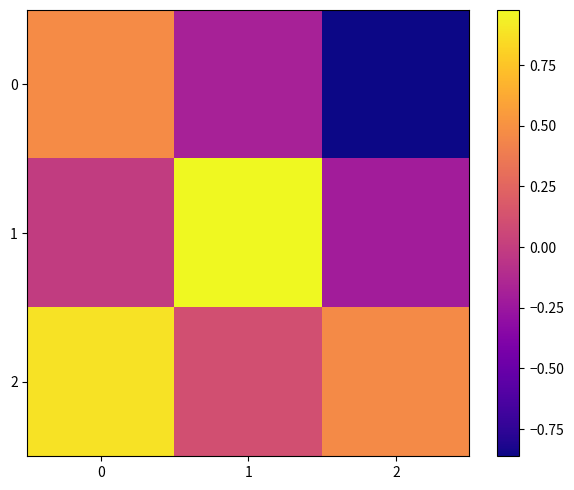

Which series changed the most between 0 and 1?

1